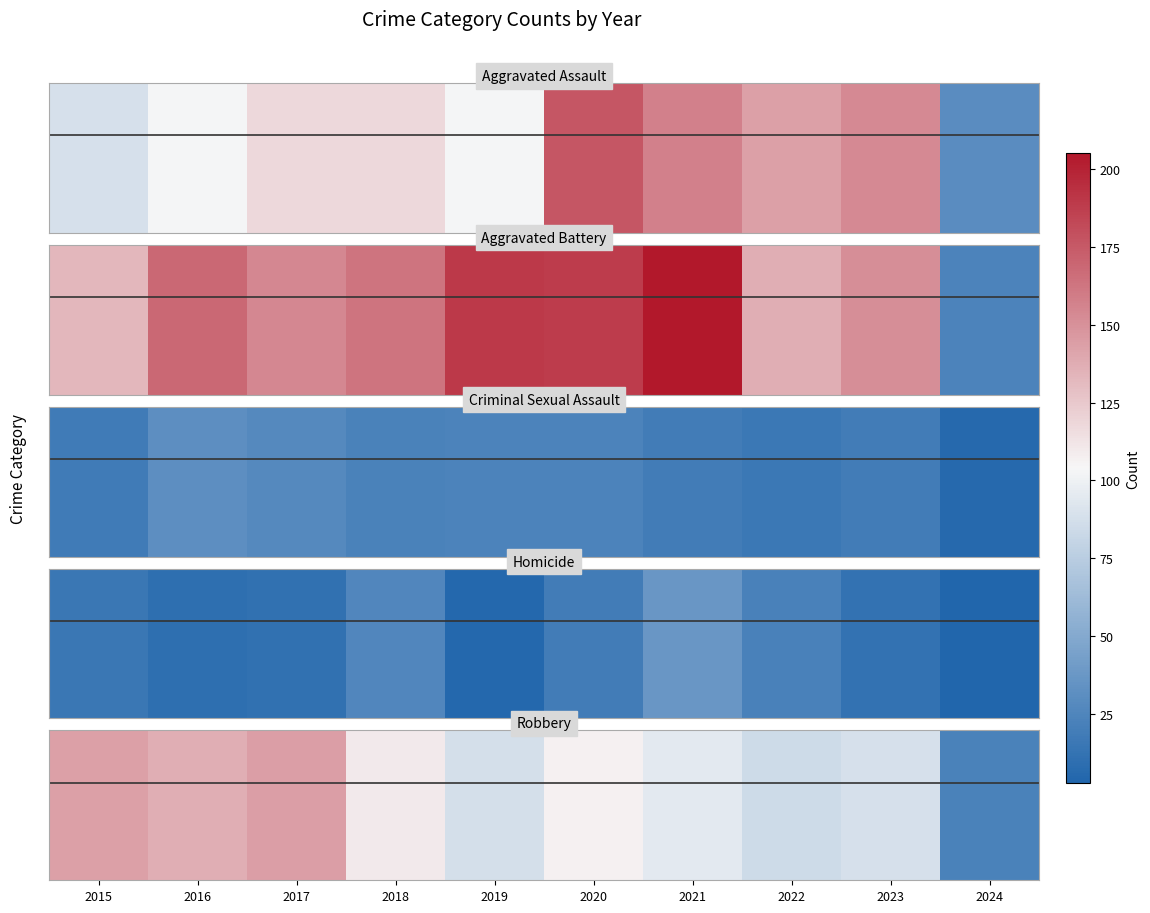

At which label is the value closest to 83?

2022